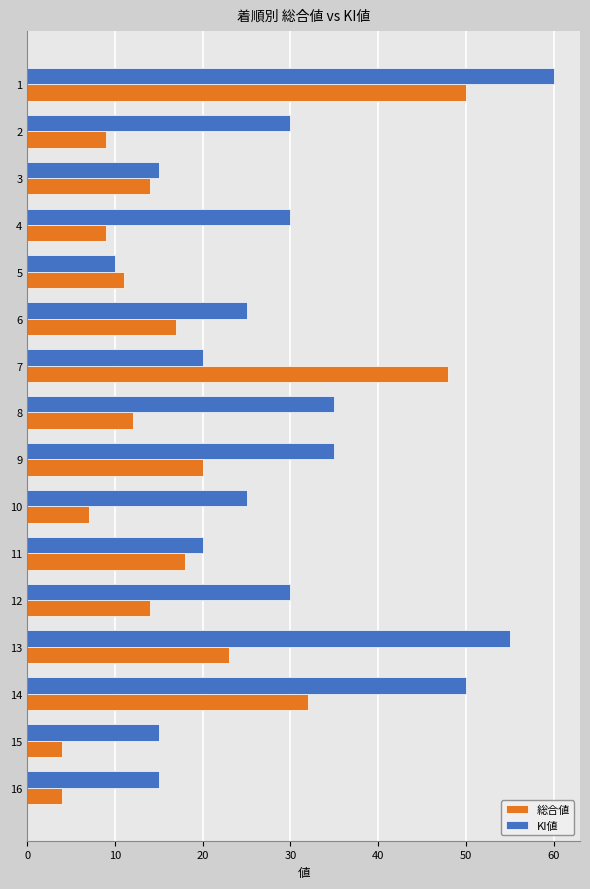

How many categories are shown in the chart?

16